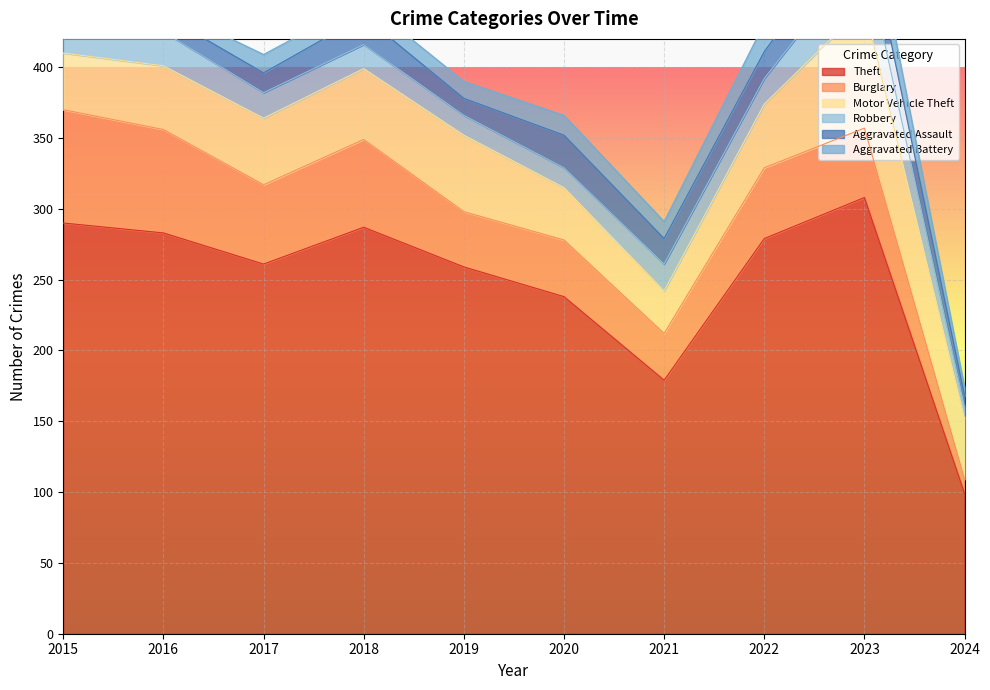

Is it true that Aggravated Assault equals 11 at 2015?

True